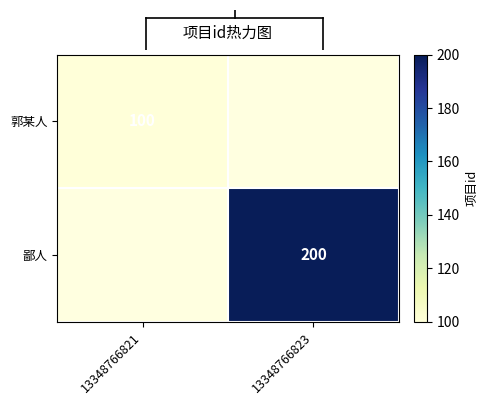

True or false: 郭某人 has a value of 60 at 13348766821.

False